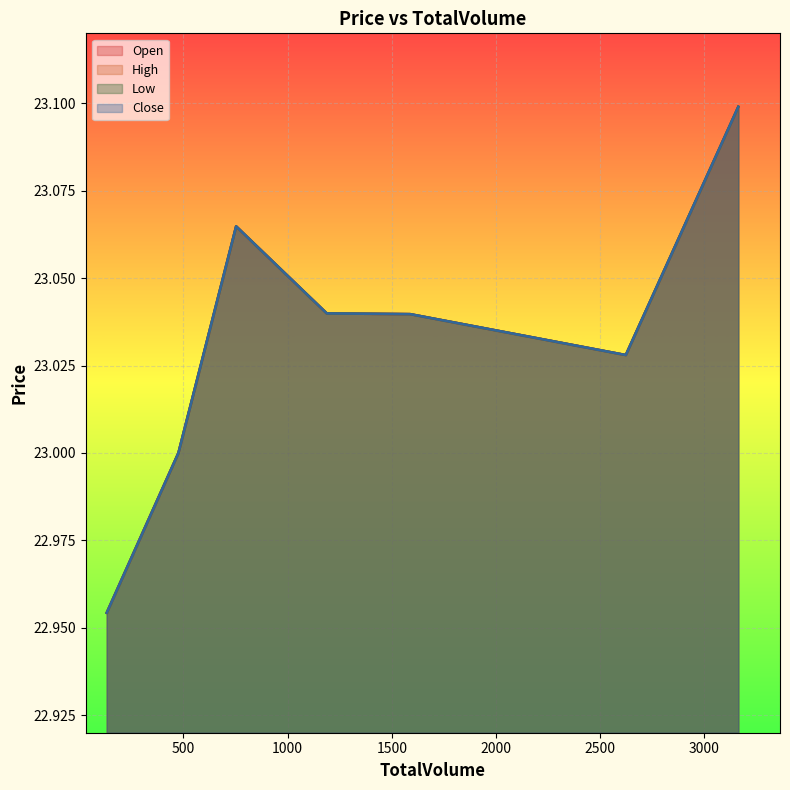

True or false: High and Low intersect in this chart.

False